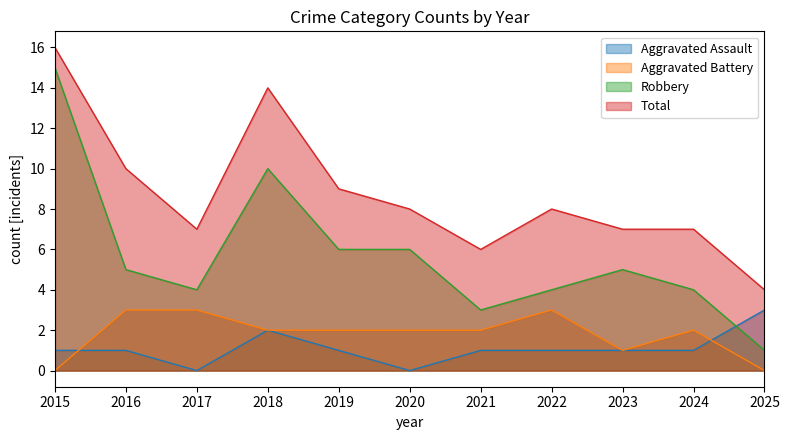

True or false: Total and Aggravated Assault cross at least once.

False